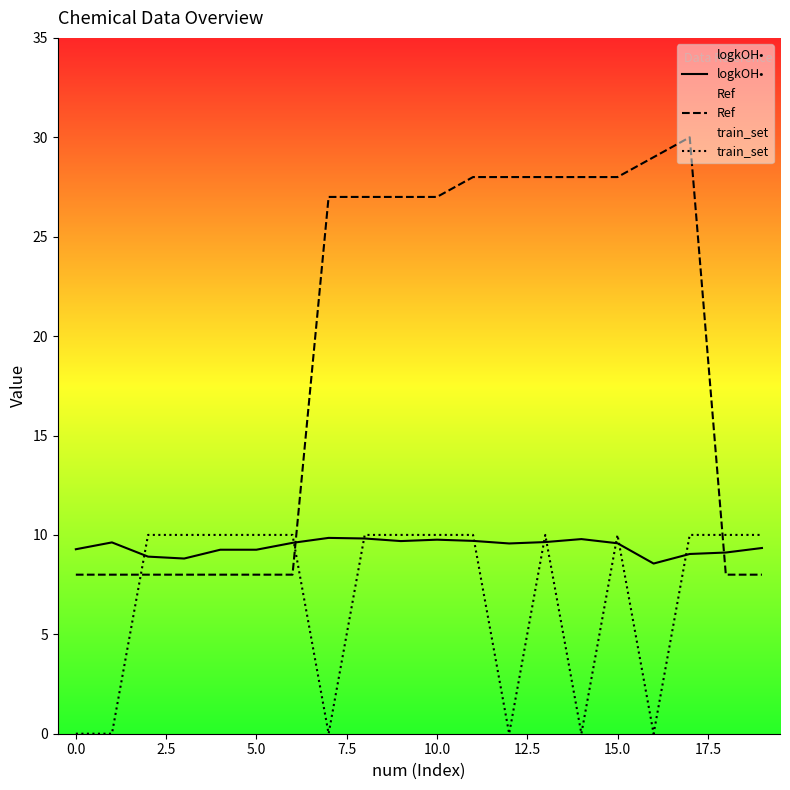

Reading left to right, list all the values displayed in this chart.

logkOH•: 9.3	9.6	8.9	8.8	9.3	9.3	9.6	9.8	9.8	9.7	9.8	9.7	9.6	9.6	9.8	9.6	8.6	9.0	9.1	9.3
Ref: 8.0	8.0	8.0	8.0	8.0	8.0	8.0	27.0	27.0	27.0	27.0	28.0	28.0	28.0	28.0	28.0	29.0	30.0	8.0	8.0
train_set: 0.0	0.0	10.0	10.0	10.0	10.0	10.0	0.0	10.0	10.0	10.0	10.0	0.0	10.0	0.0	10.0	0.0	10.0	10.0	10.0